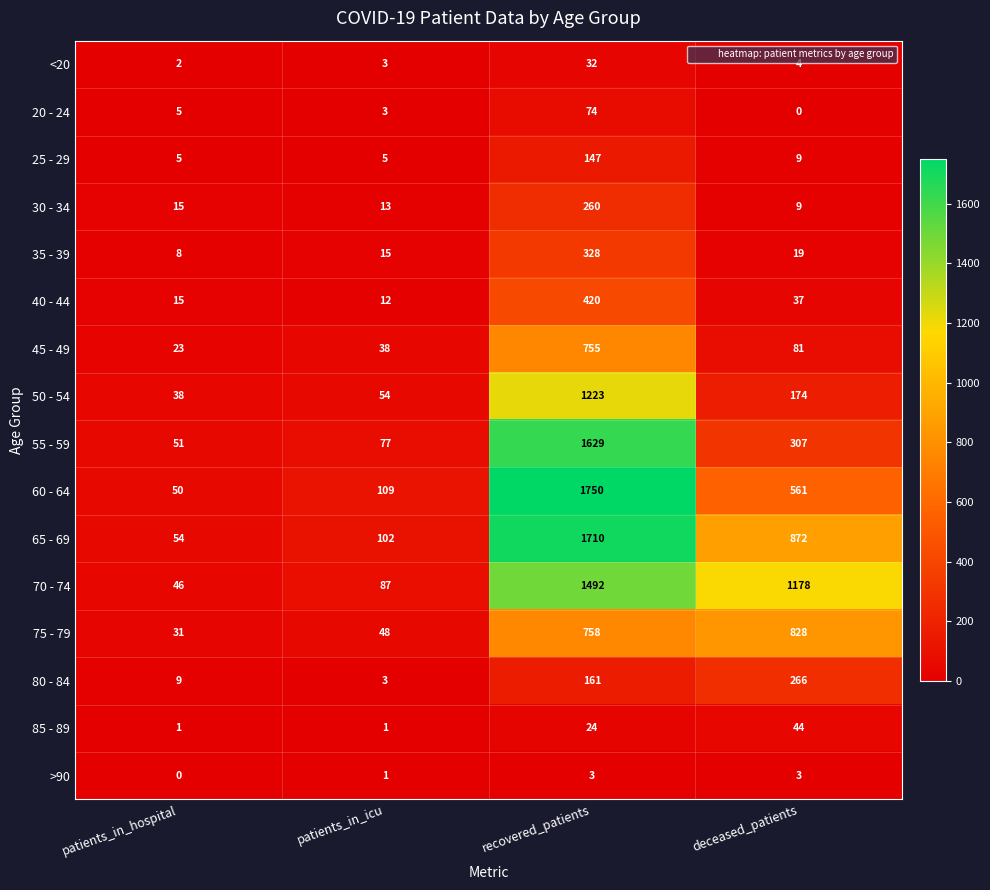

What is the difference between the maximum and minimum values in the 80 - 84 series?

263